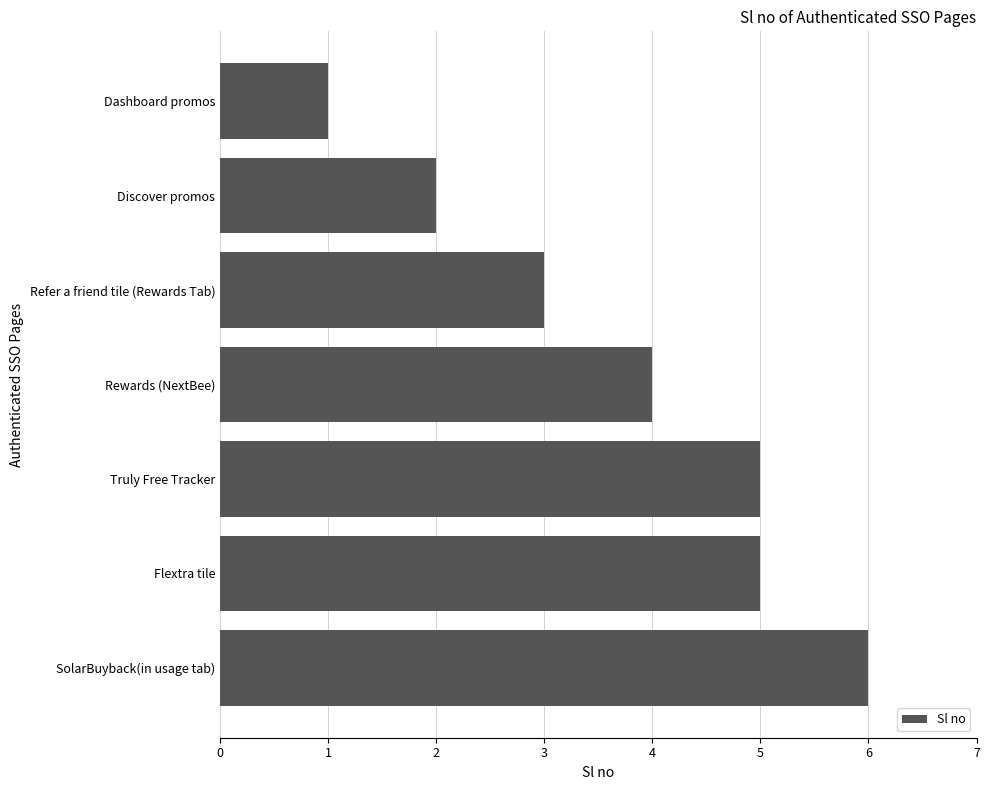

What is the difference between the maximum and minimum values?

5